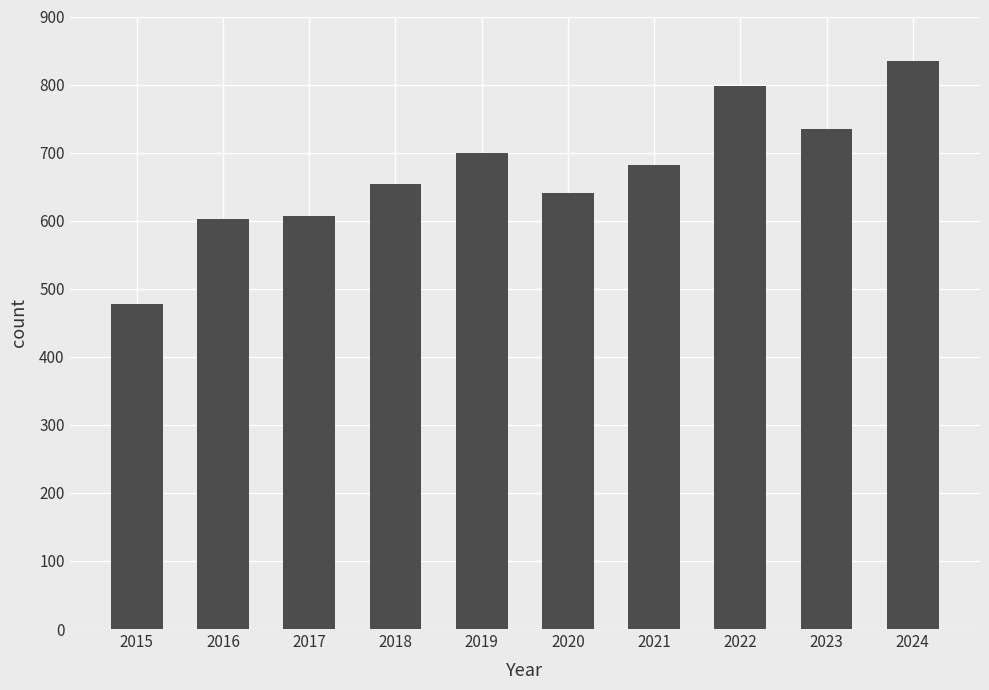

Reading left to right, what are all the values shown in this chart?

477	603	607	654	700	640	682	798	734	834